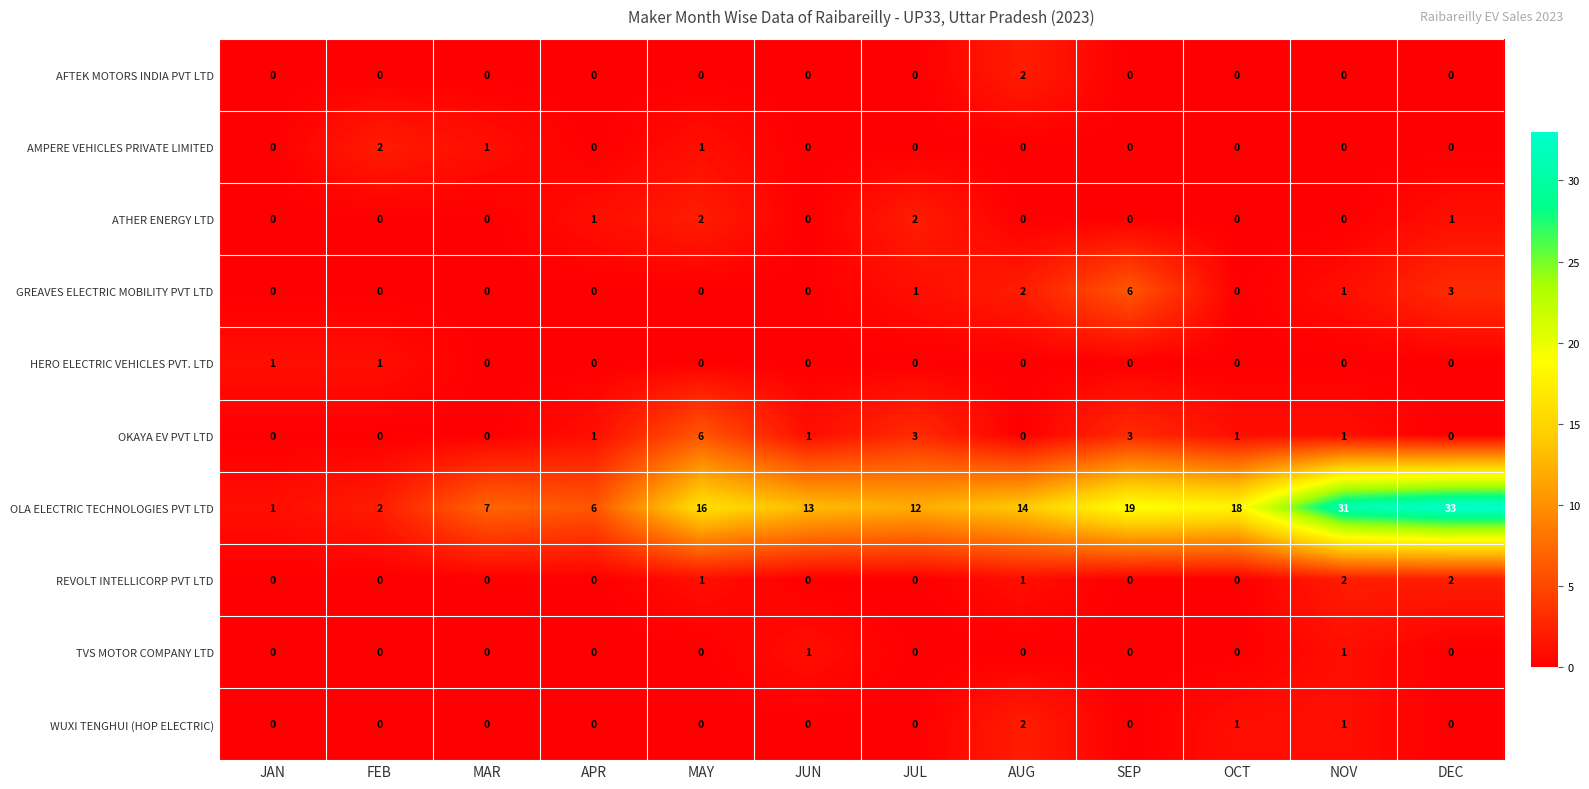

Which series has the widest spread of values?

OLA ELECTRIC TECHNOLOGIES PVT LTD